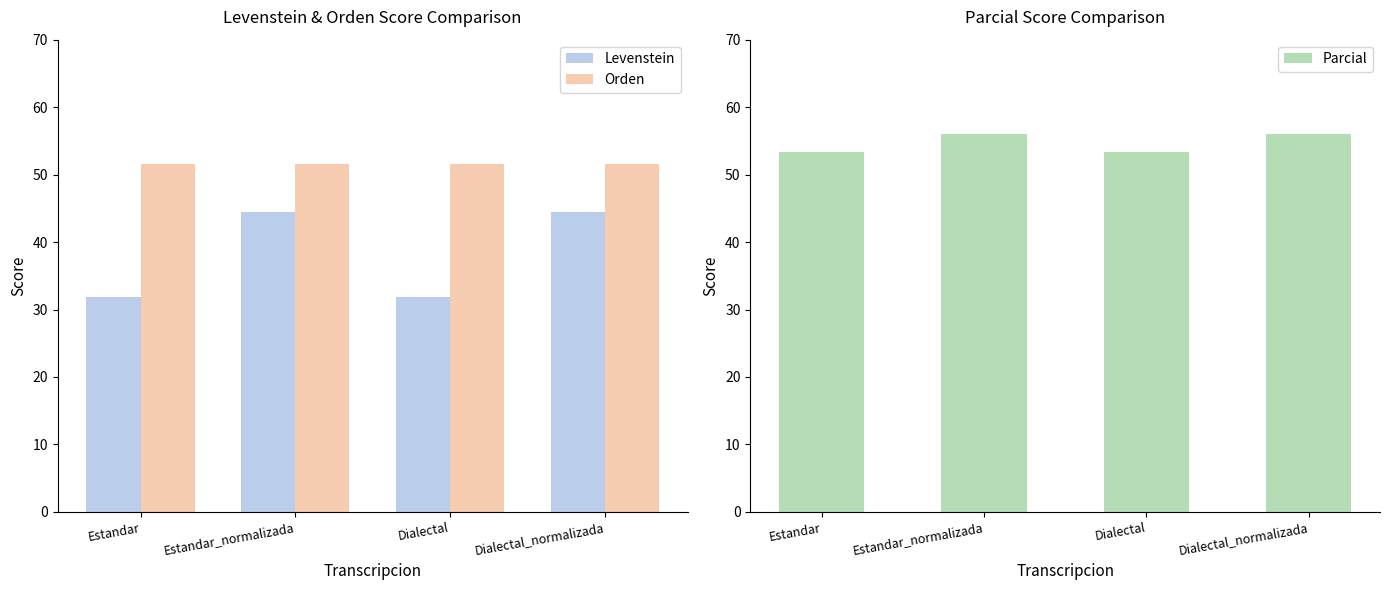

What are all the series names shown in the legend?

Levenstein, Orden, Parcial